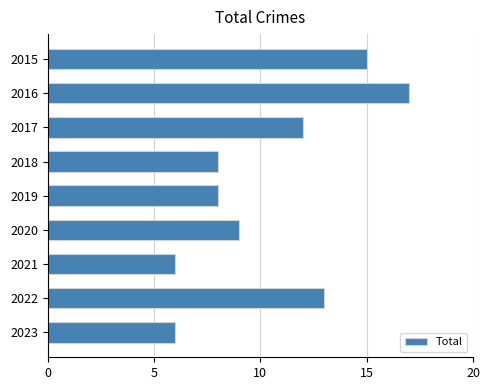

What is the difference between the maximum and minimum values?

11